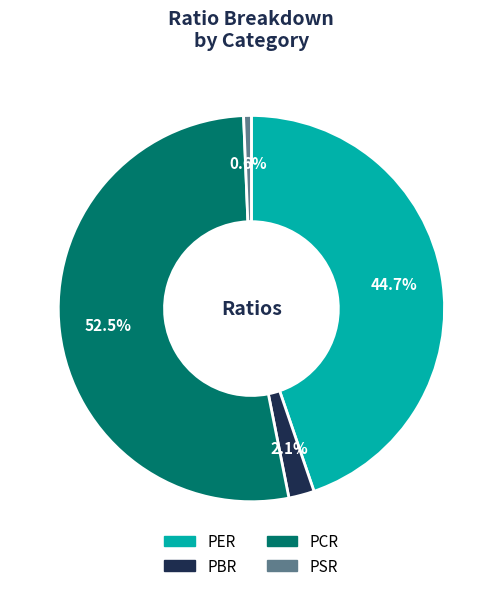

What is the largest slice in the pie chart?

PCR